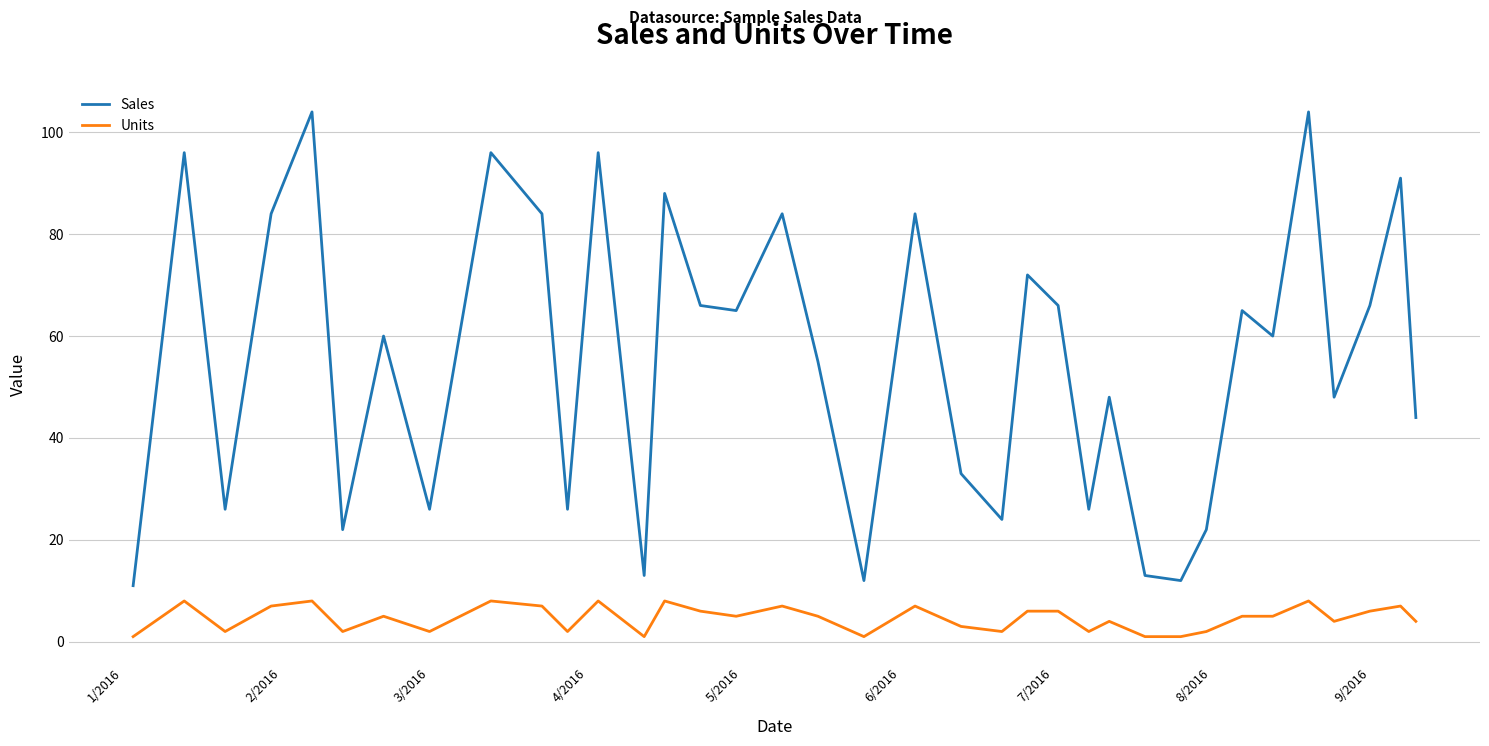

Which series has the largest range (max minus min)?

Sales